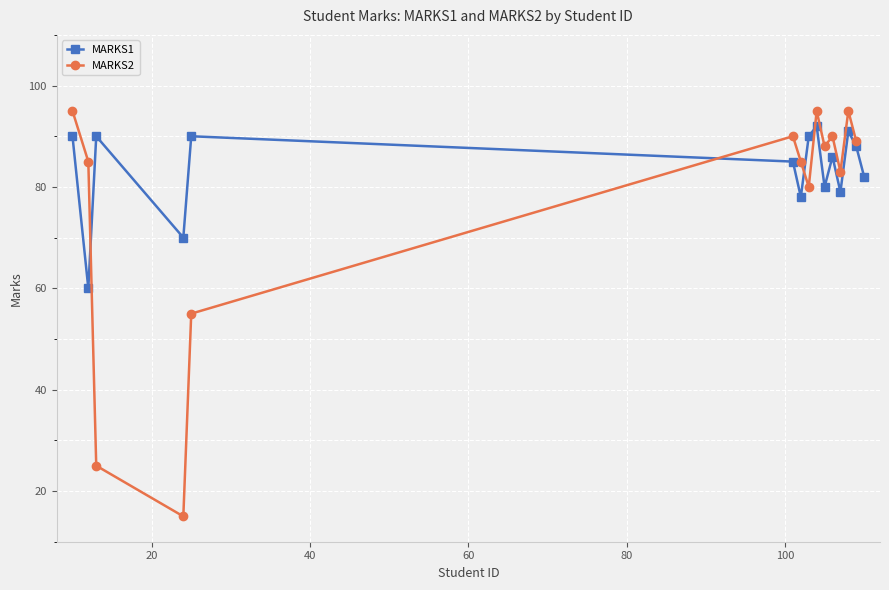

Does the chart display data point markers on the line(s)?

Yes